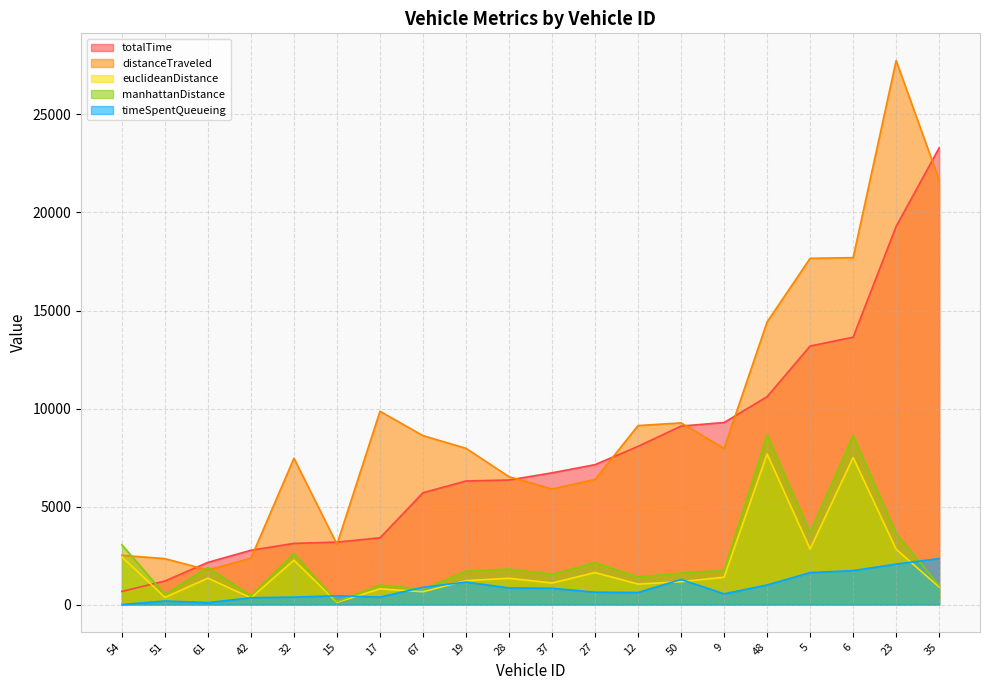

List the series in order of their peak value, lowest first.

timeSpentQueueing, euclideanDistance, manhattanDistance, totalTime, distanceTraveled